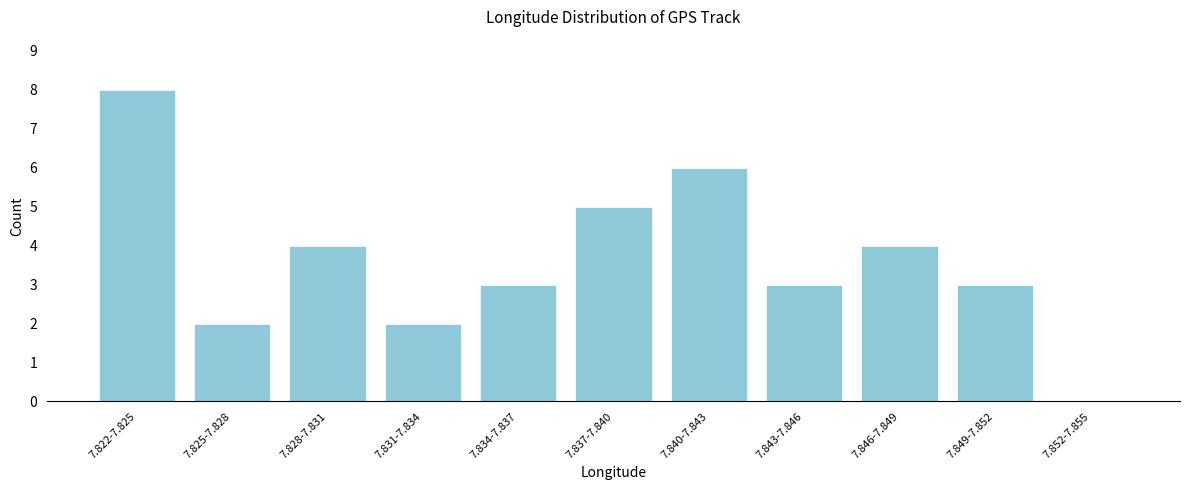

Reading left to right, list all the values displayed in this chart.

7.822-7.825=8	7.825-7.828=2	7.828-7.831=4	7.831-7.834=2	7.834-7.837=3	7.837-7.840=5	7.840-7.843=6	7.843-7.846=3	7.846-7.849=4	7.849-7.852=3	7.852-7.855=0